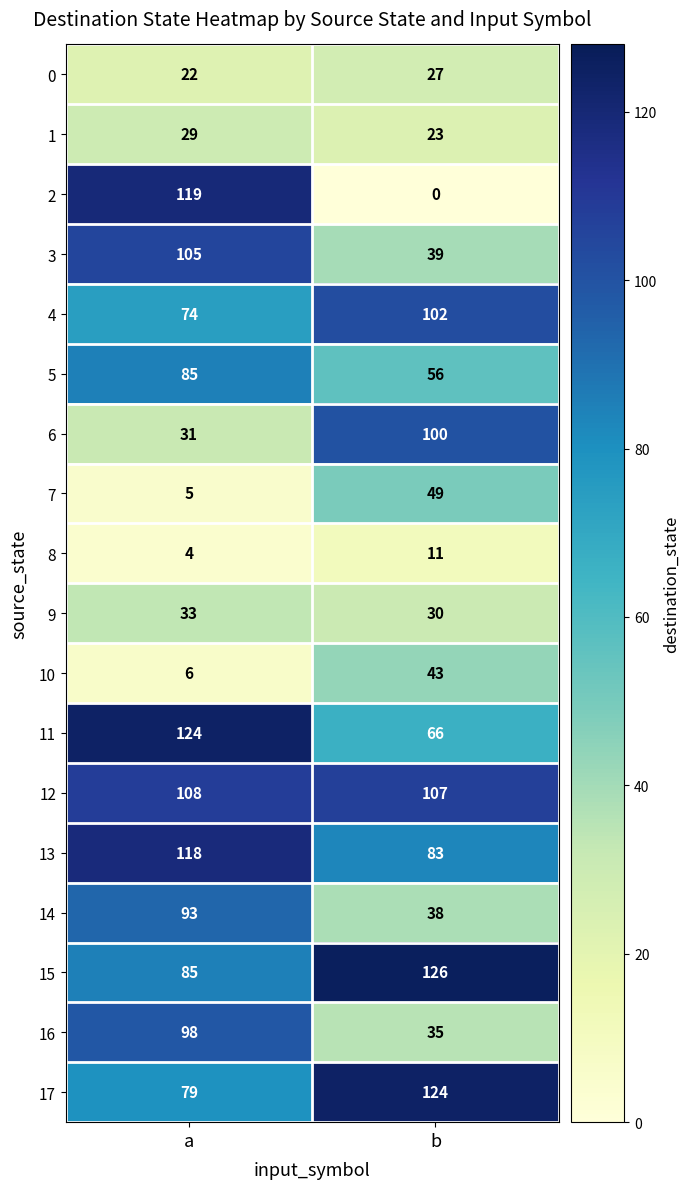

The 1 series shows 29 at a. True or false?

True